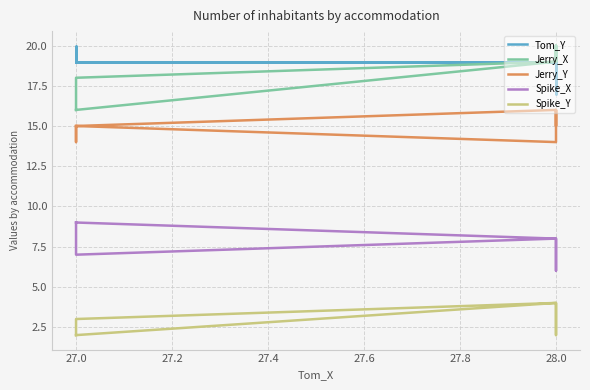

The value of Spike_X at 27.0 is 9. True or false?

True